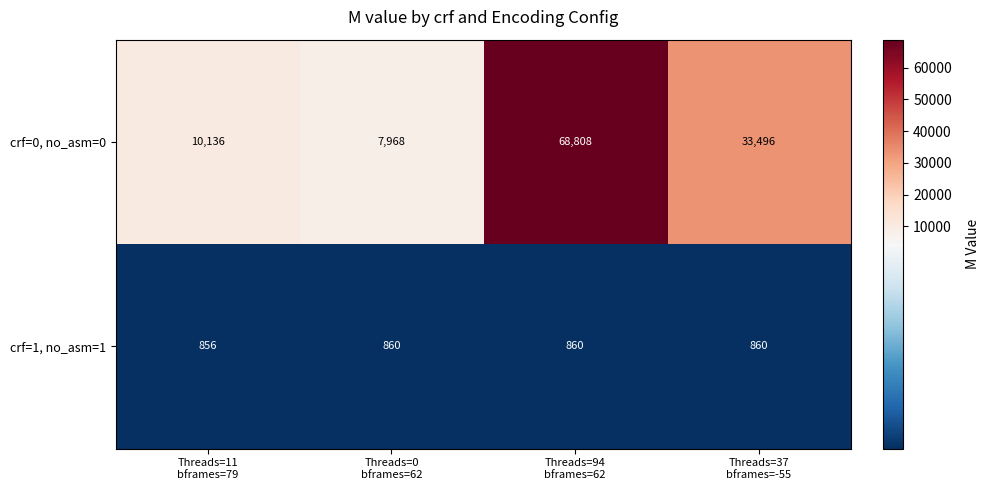

Which series has the widest spread of values?

crf=0, no_asm=0